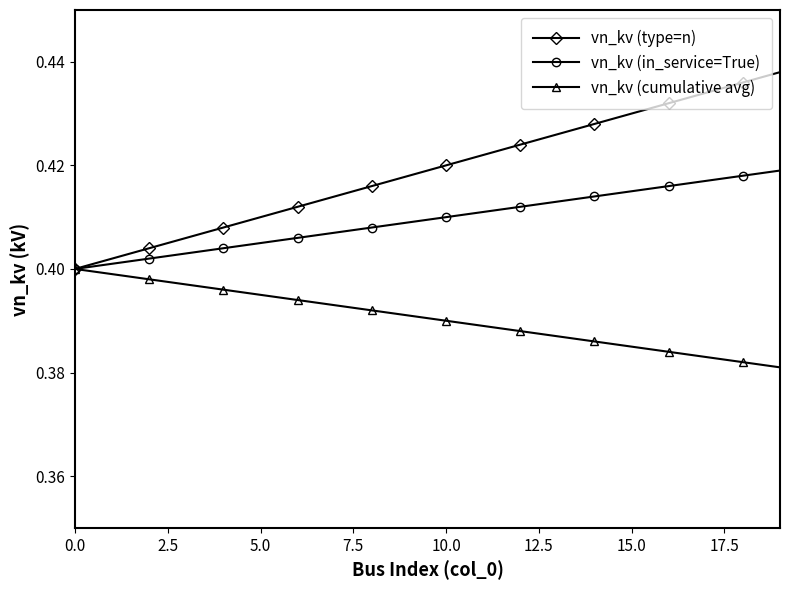

How many vn_kv (in_service=True) values are between 0 and 1?

20